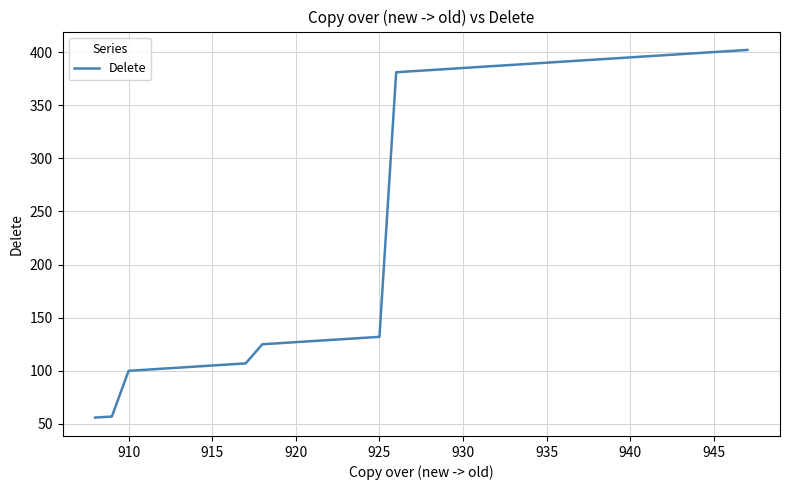

What is the greatest value displayed?

402